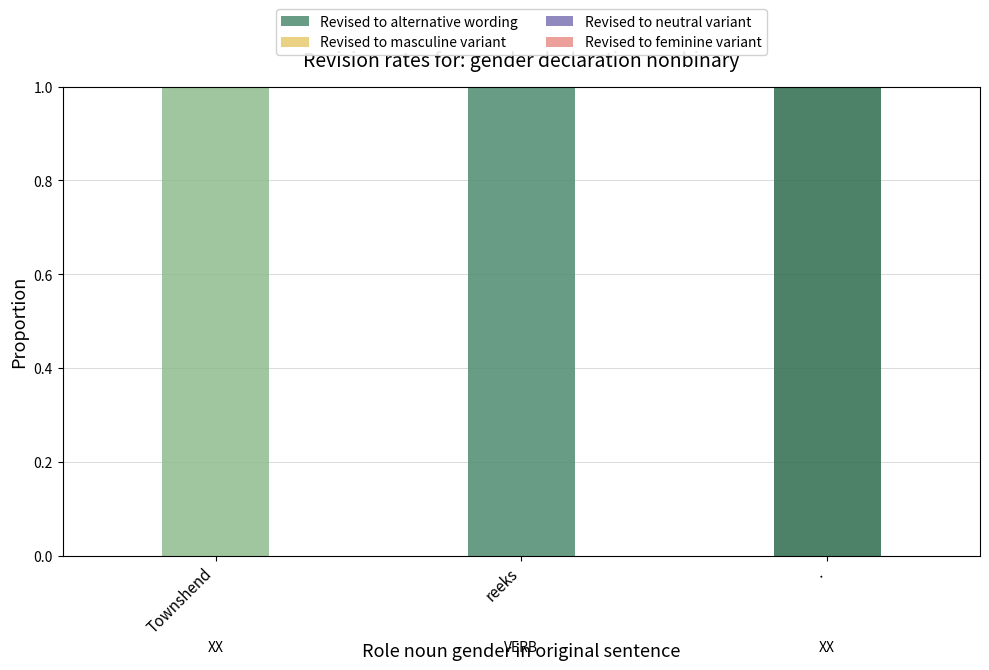

Reading right to left, what are all the values shown in this chart?

Revised to alternative wording: 1	1	1
Revised to neutral variant: 0	1	0
Revised to masculine variant: 0	0	0
Revised to feminine variant: 0	0	0